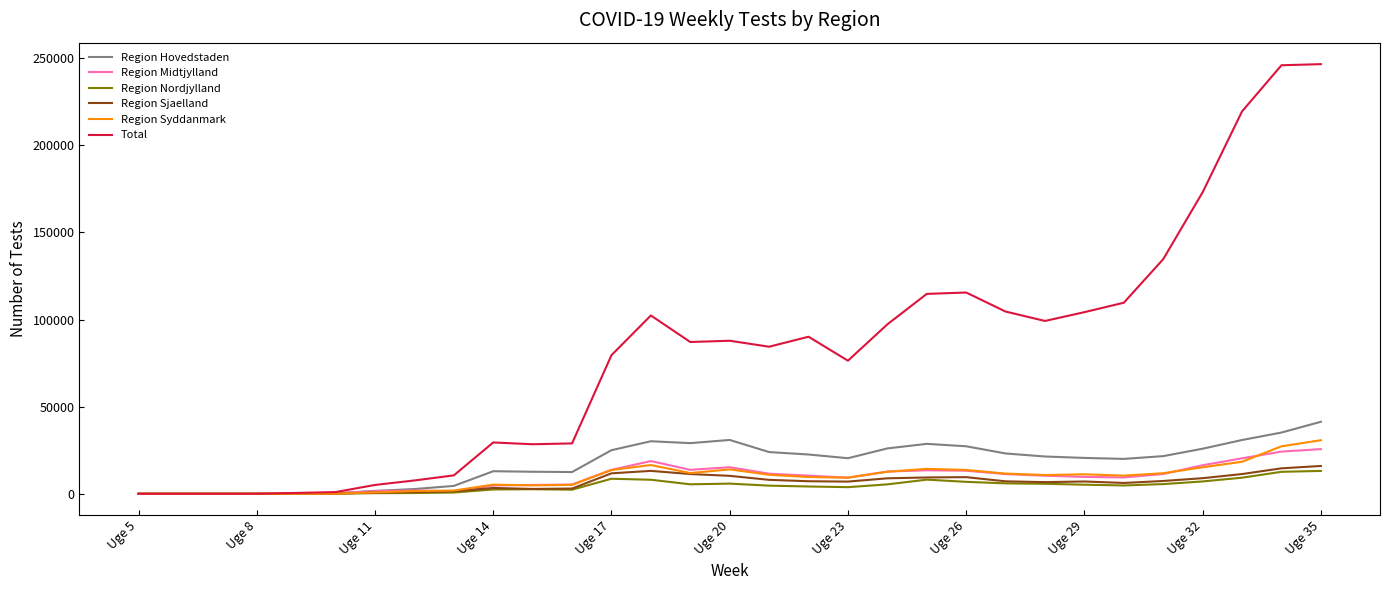

Which series has the largest total across all categories?

Total